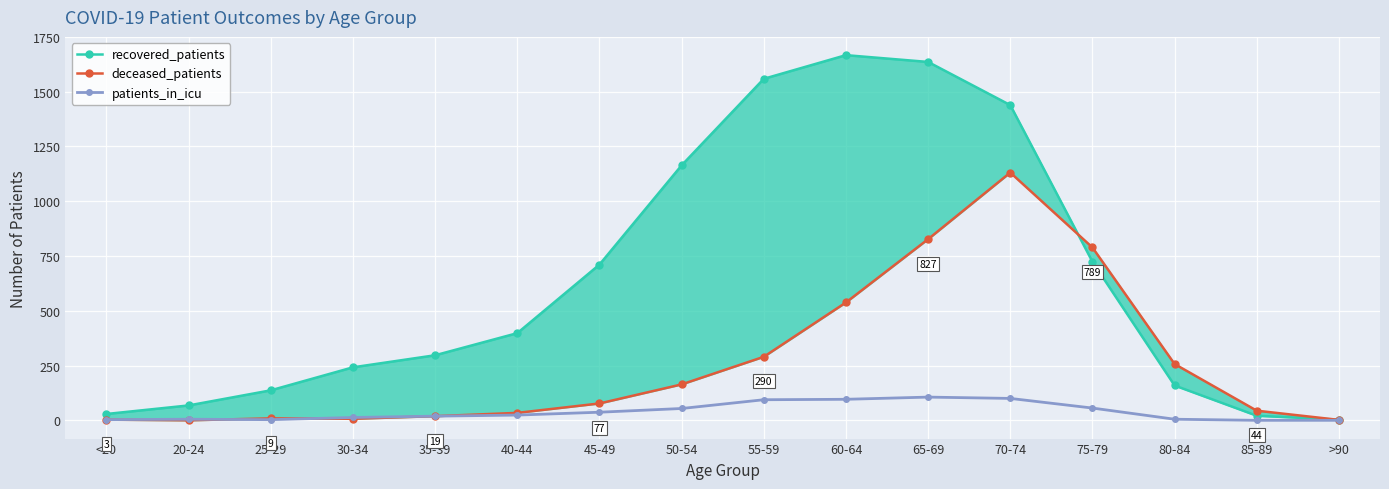

What is the label of the 5th point from the right?

70-74